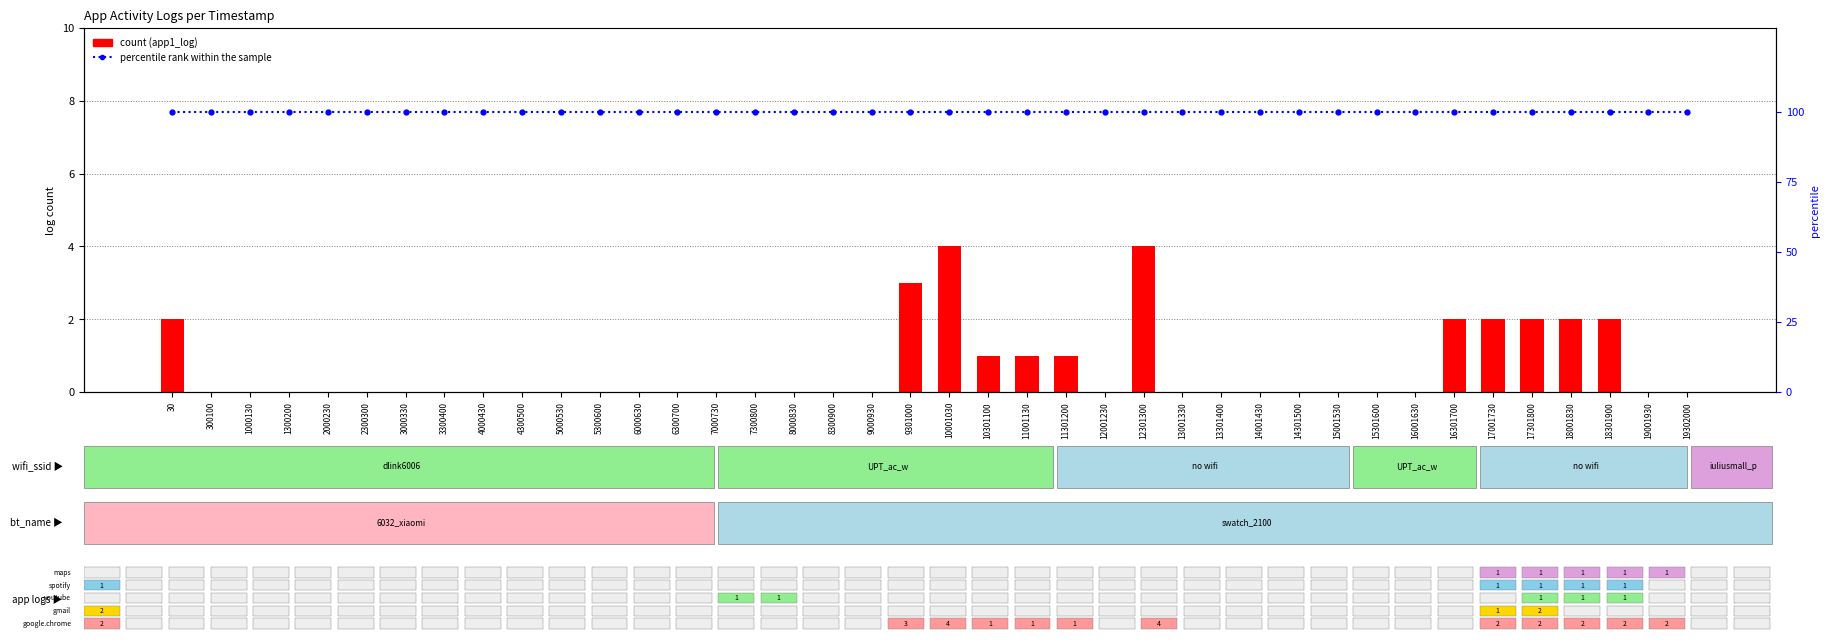

Reading left to right, transcribe all the data shown in this chart.

app1_log: 30=2	300100=0	1000130=0	1300200=0	2000230=0	2300300=0	3000330=0	3300400=0	4000430=0	4300500=0	5000530=0	5300600=0	6000630=0	6300700=0	7000730=0	7300800=0	8000830=0	8300900=0	9000930=0	9301000=3	10001030=4	10301100=1	11001130=1	11301200=1	12001230=0	12301300=4	13001330=0	13301400=0	14001430=0	14301500=0	15001530=0	15301600=0	16001630=0	16301700=2	17001730=2	17301800=2	18001830=2	18301900=2	19001930=0	19302000=0
percentile rank within the sample: 30=100	300100=100	1000130=100	1300200=100	2000230=100	2300300=100	3000330=100	3300400=100	4000430=100	4300500=100	5000530=100	5300600=100	6000630=100	6300700=100	7000730=100	7300800=100	8000830=100	8300900=100	9000930=100	9301000=100	10001030=100	10301100=100	11001130=100	11301200=100	12001230=100	12301300=100	13001330=100	13301400=100	14001430=100	14301500=100	15001530=100	15301600=100	16001630=100	16301700=100	17001730=100	17301800=100	18001830=100	18301900=100	19001930=100	19302000=100